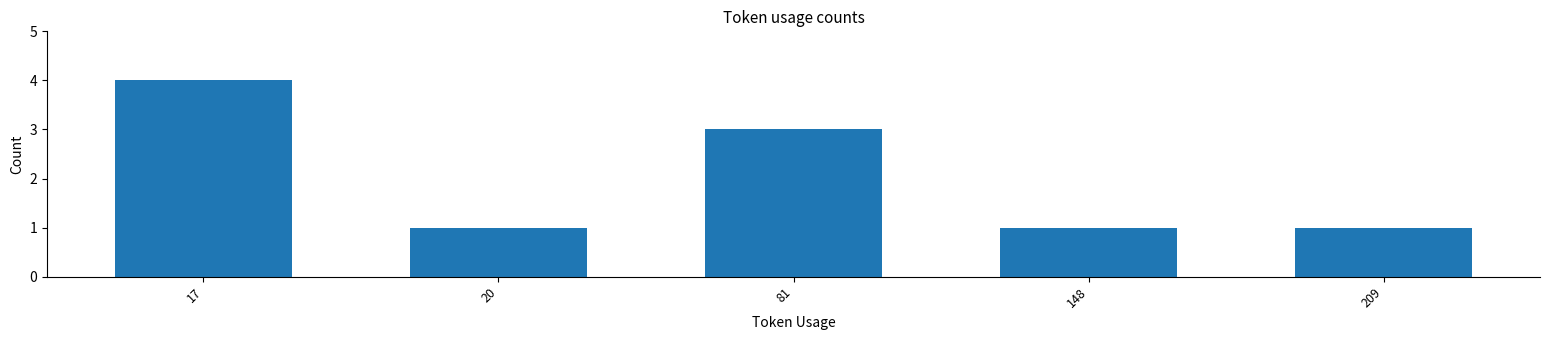

What is the difference between the maximum and minimum values?

3